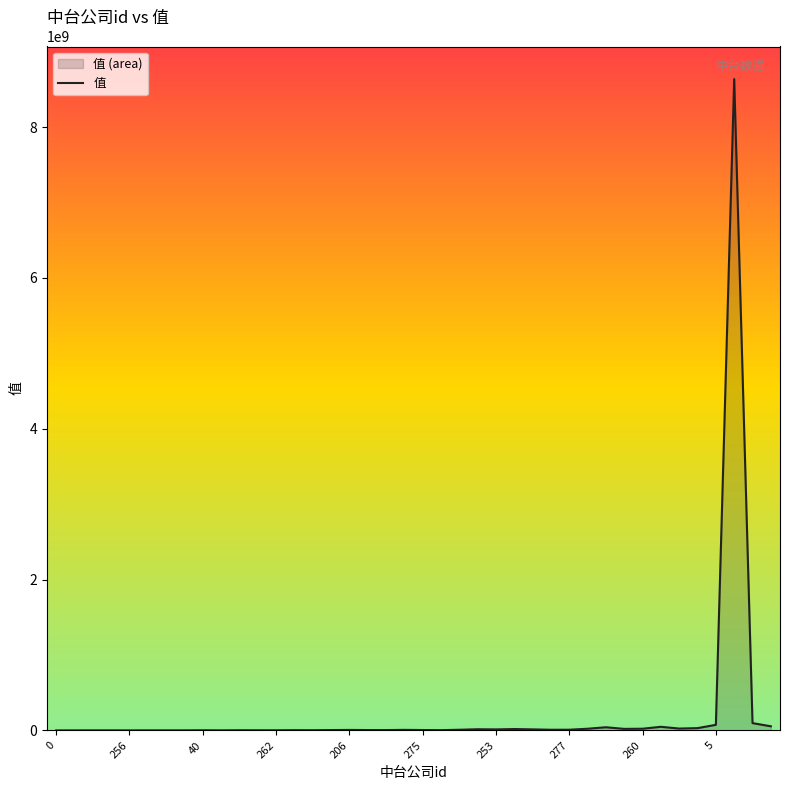

What is the minimum value shown in the chart?

18923.3